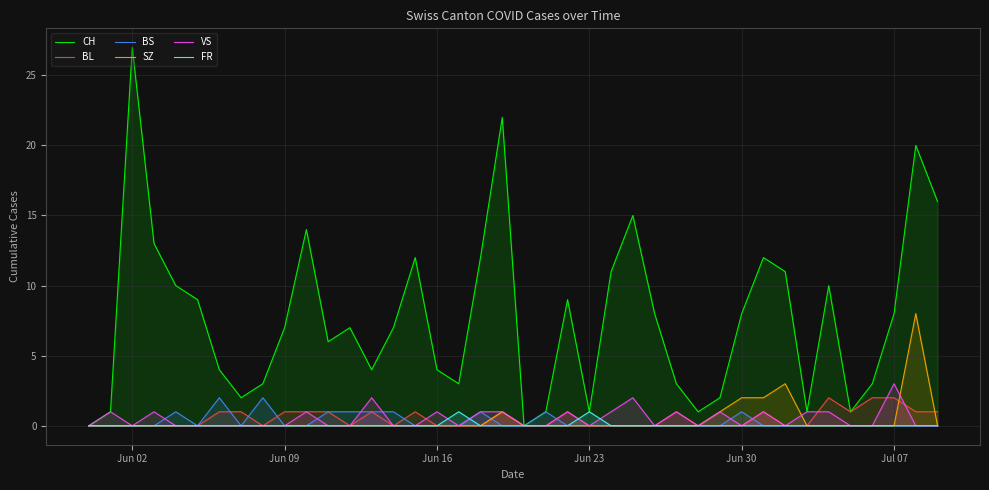

What is the maximum value shown in the chart?

27